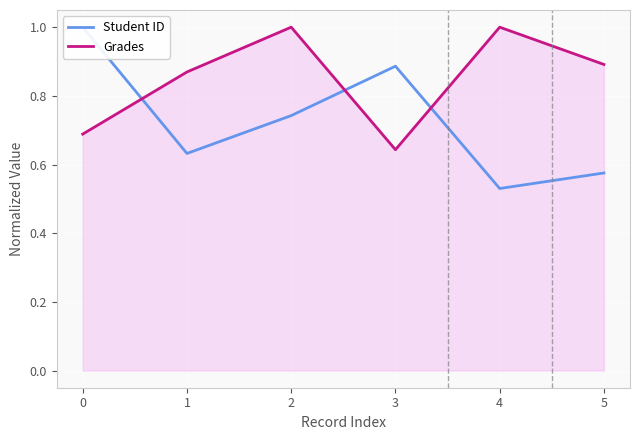

What are all the series names shown in the legend?

Student ID, Grades